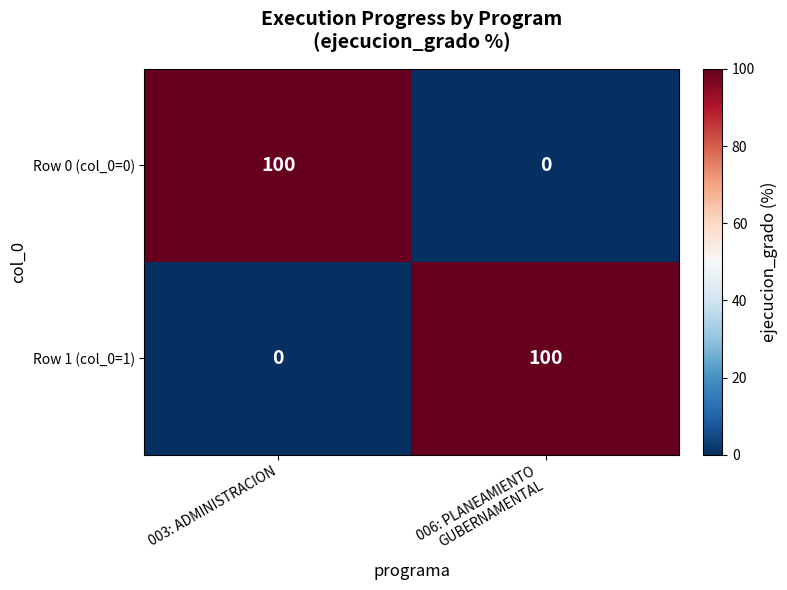

Reading left to right, list all the values displayed in this chart.

Row 0 (col_0=0): 100	0
Row 1 (col_0=1): 0	100